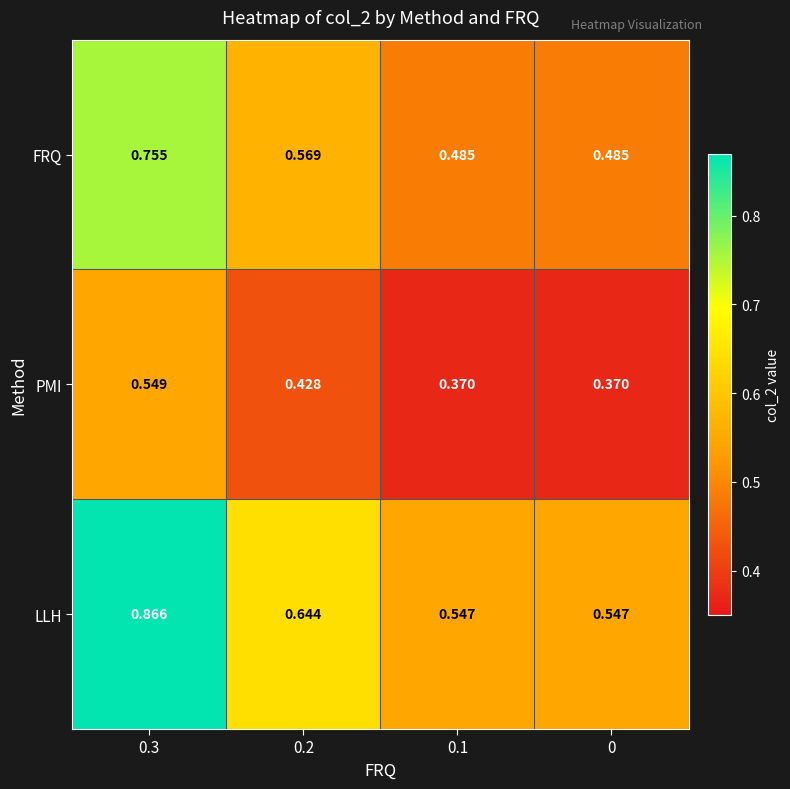

Which series has the largest range (max minus min)?

LLH